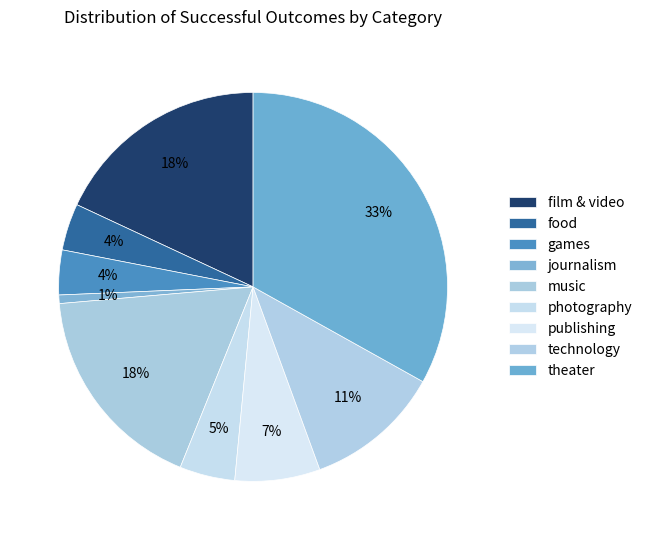

How many slices are in this pie chart?

9